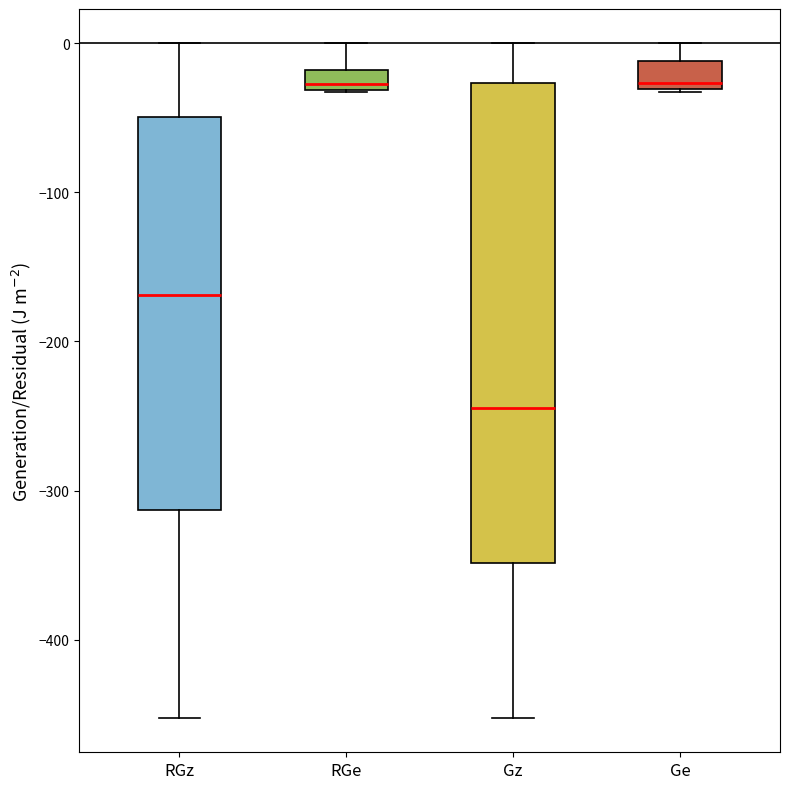

Which box is the tallest, from its lower edge to its upper edge?

Gz